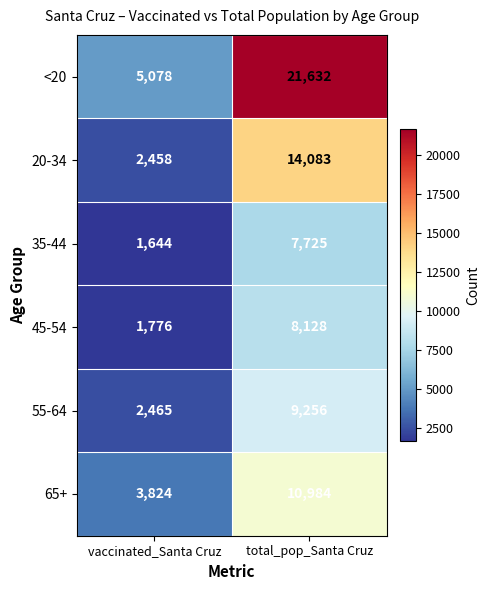

Which series has the largest total across all categories?

<20